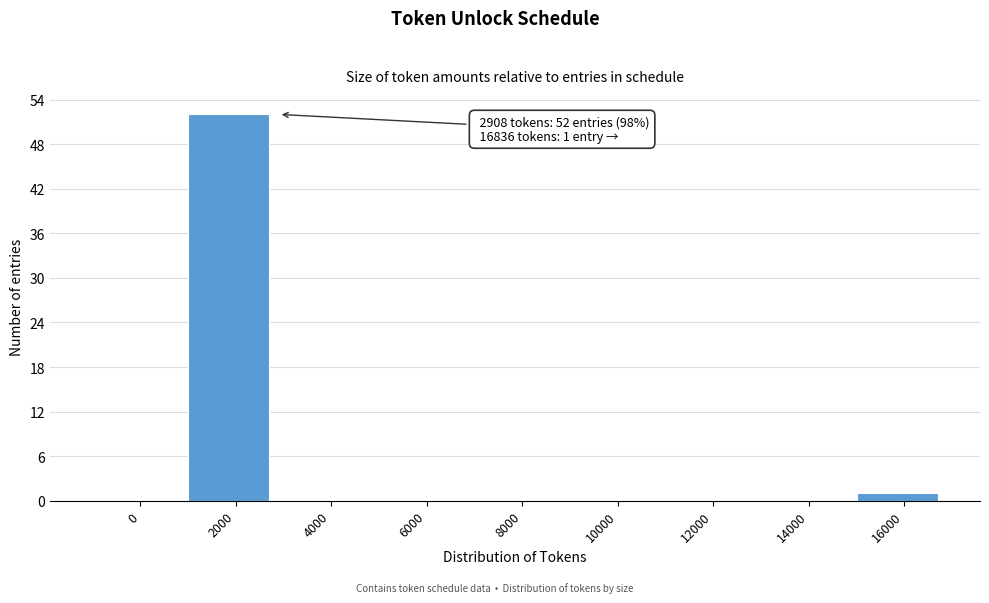

Reading left to right, transcribe all the data shown in this chart.

0=0	2000=52	4000=0	6000=0	8000=0	10000=0	12000=0	14000=0	16000=1